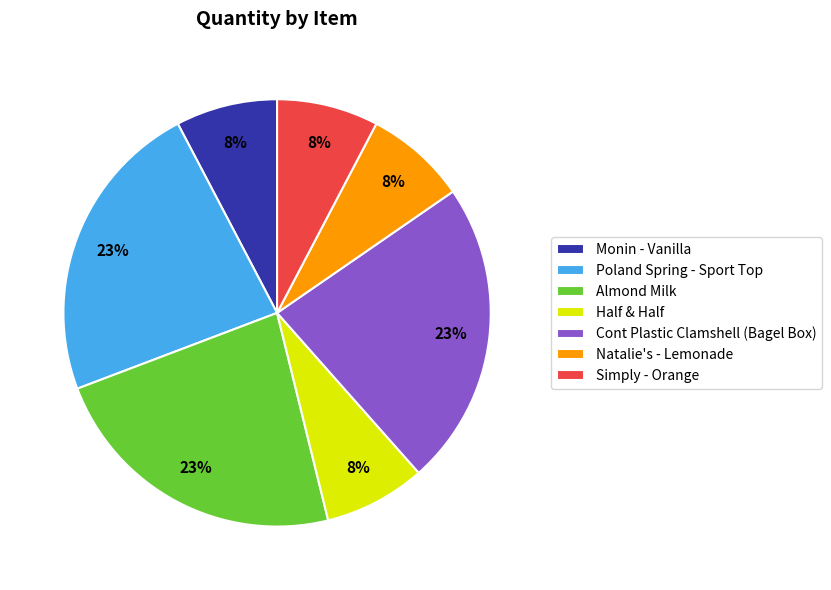

Between Half & Half and Almond Milk, which is larger?

Almond Milk